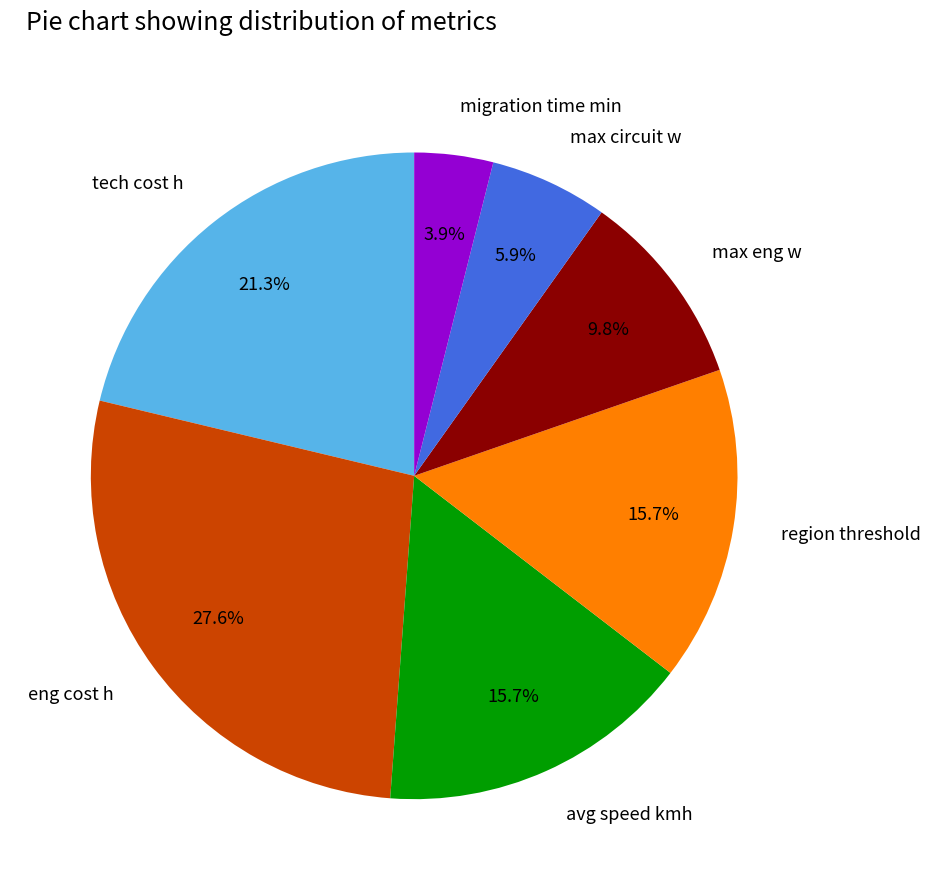

What is the largest slice in the pie chart?

eng cost h